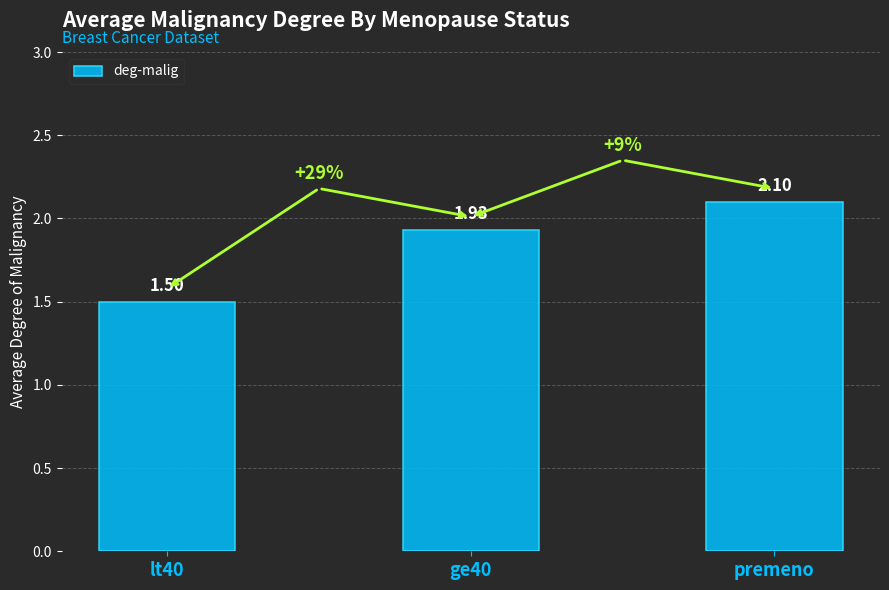

What is the label of the 1st bar from the left?

lt40